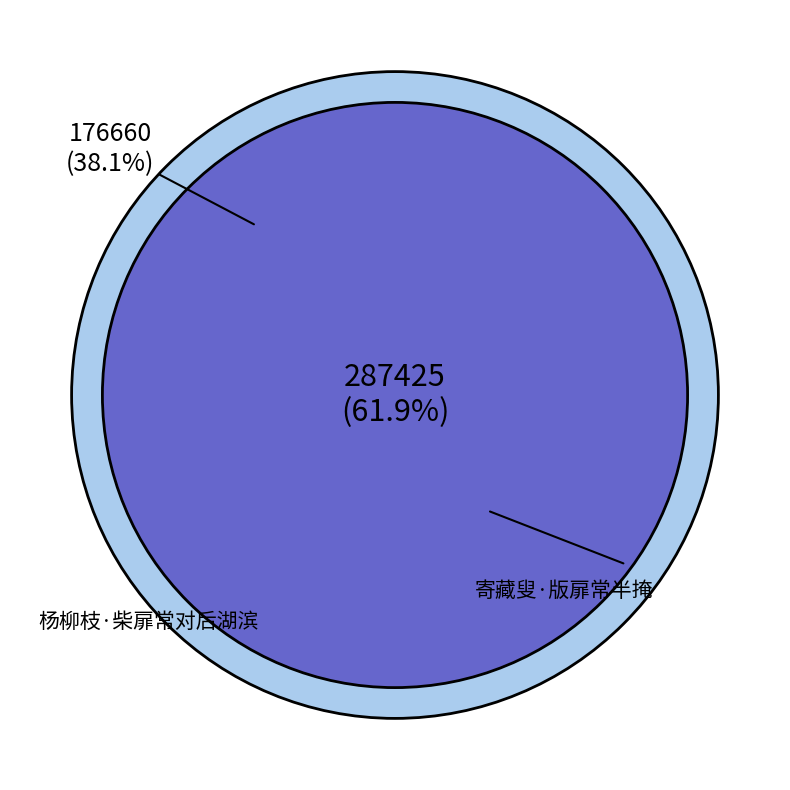

To the nearest percent, what is the average slice percentage?

50%